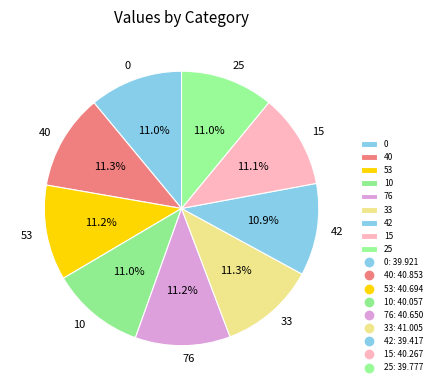

To the nearest percent, what portion does 53 represent?

11%